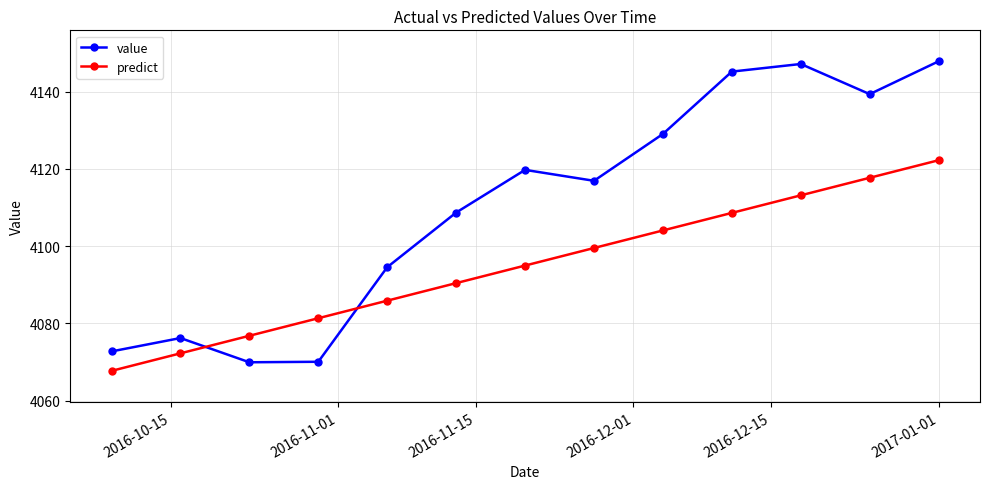

What is the difference between the maximum and second lowest values in the value series?

77.8